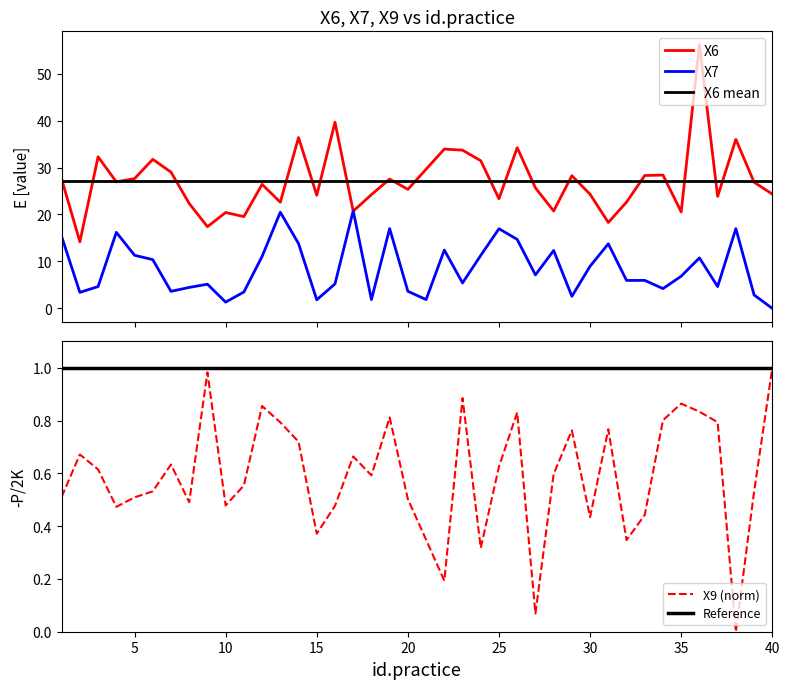

At how many categories does at least one series exceed 26?

21